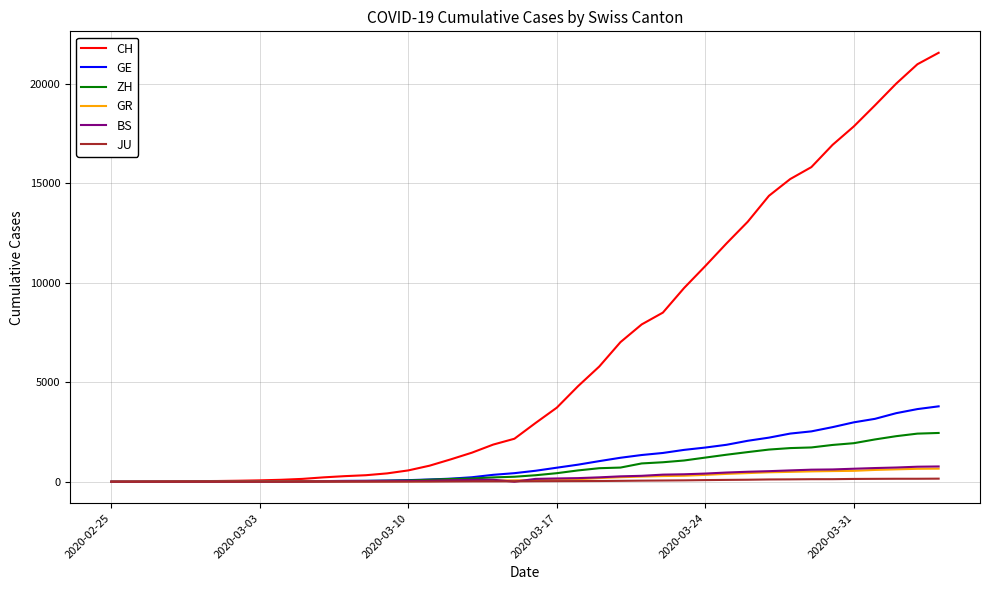

Does the chart display data point markers on the line(s)?

No